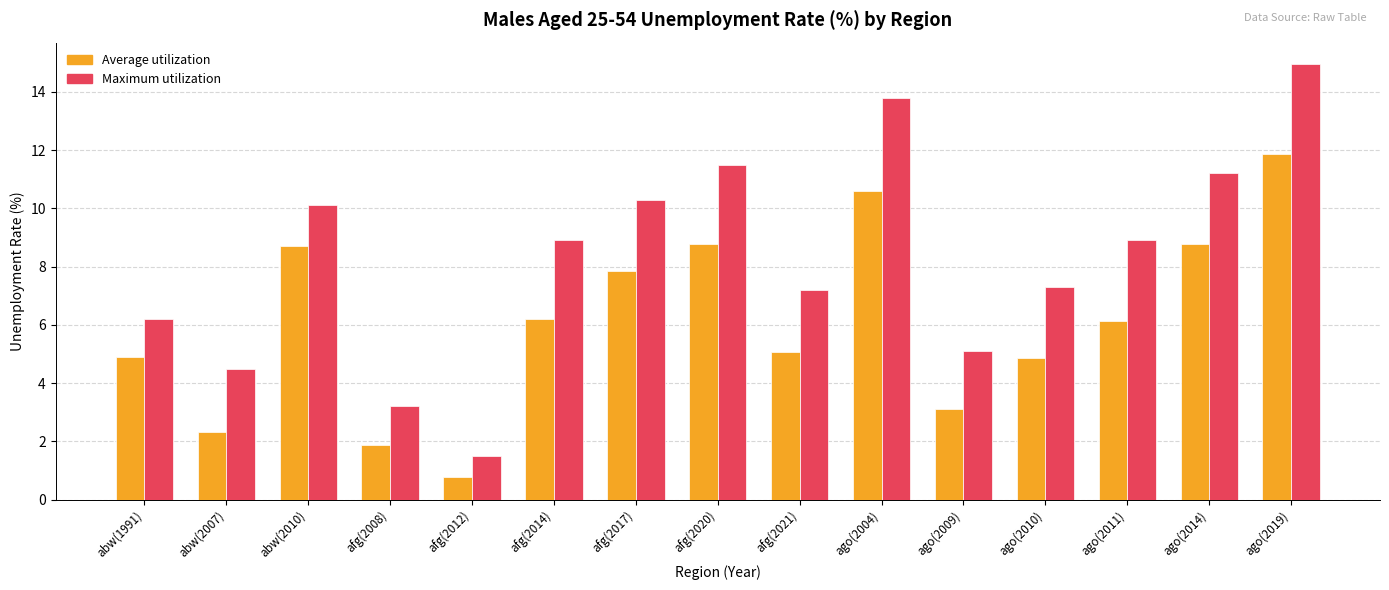

At ago(2009), list the series in order from largest to smallest.

Maximum utilization, Average utilization